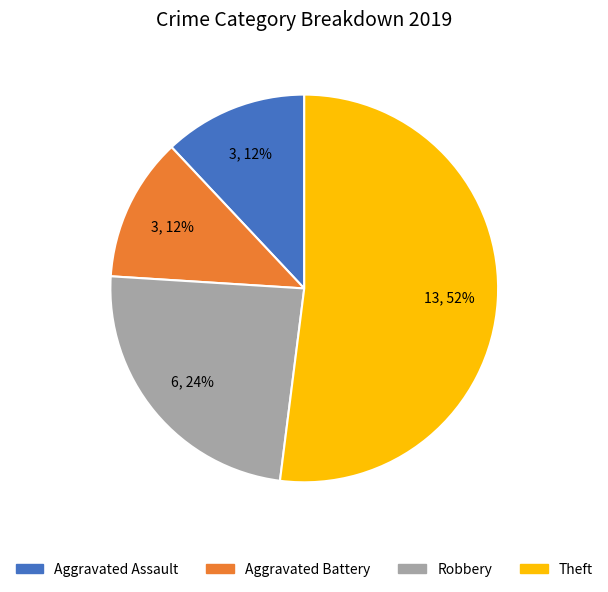

Which has a higher value, Aggravated Assault or Robbery?

Robbery